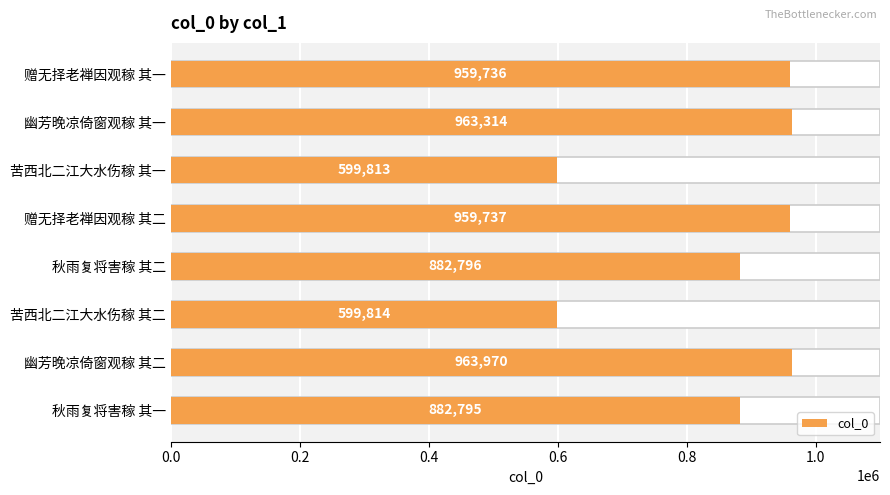

What position from the right is 苦西北二江大水伤稼 其一?

3